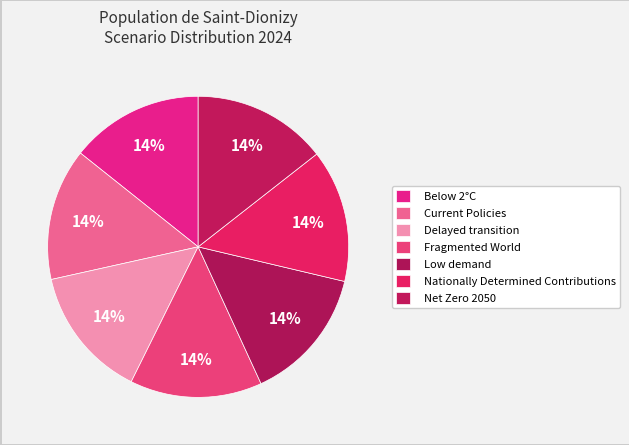

The Delayed transition slice represents 2% of the pie. True or false?

False